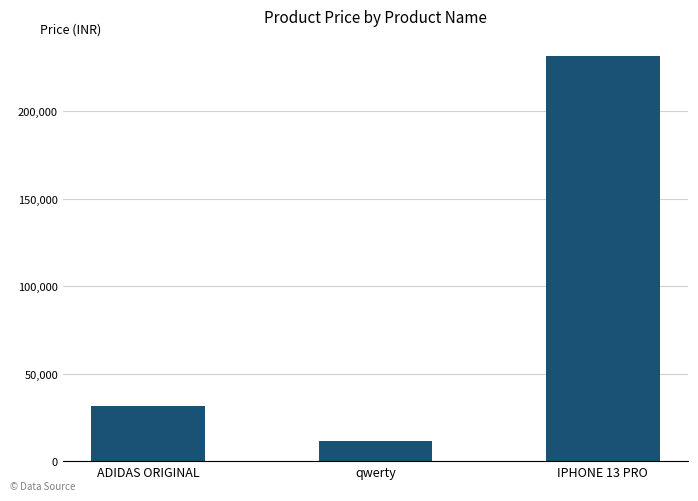

Reading left to right, list all the values displayed in this chart.

31500	11500	231500